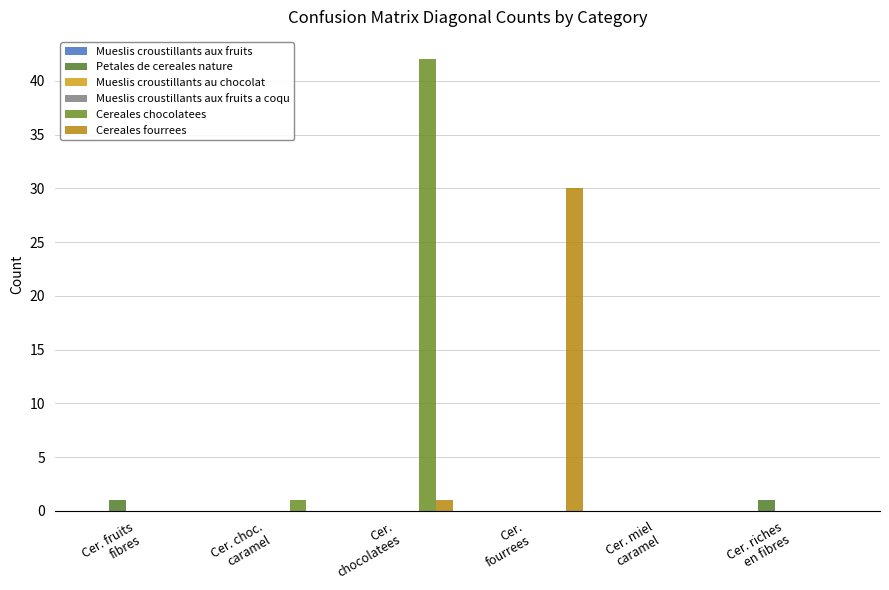

Between Cer. riches
en fibres and Cer. miel
caramel, which is larger?

Cer. riches
en fibres